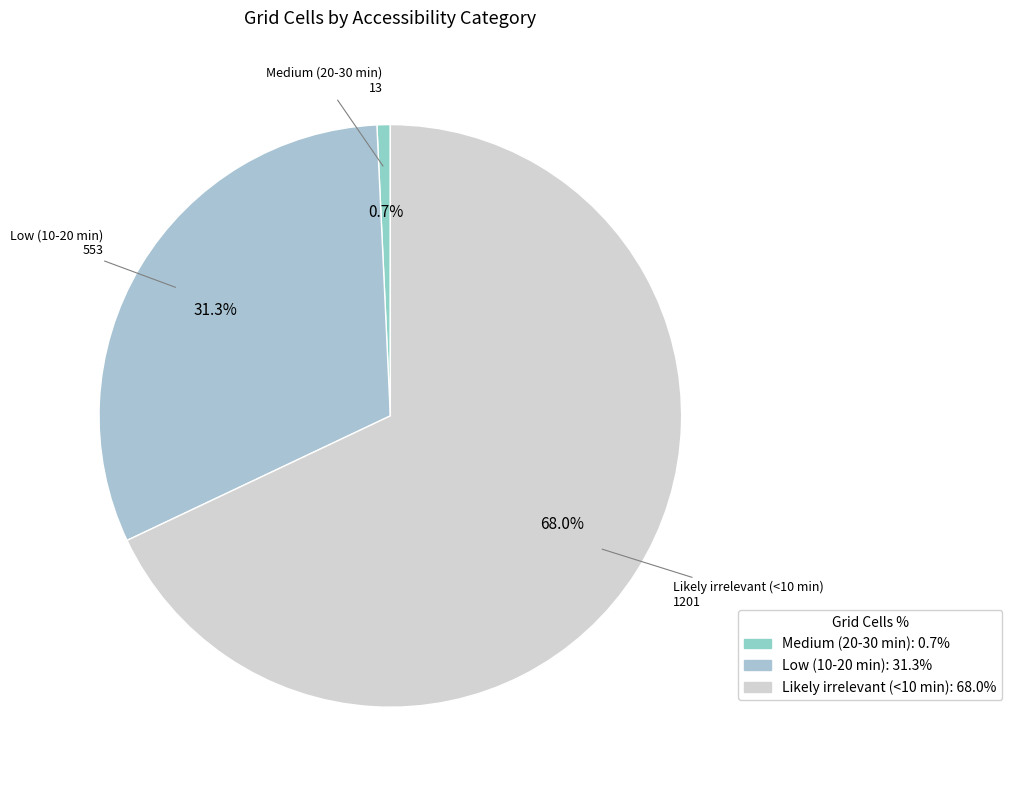

True or false: Low (10-20 min) accounts for 31% of the total.

True